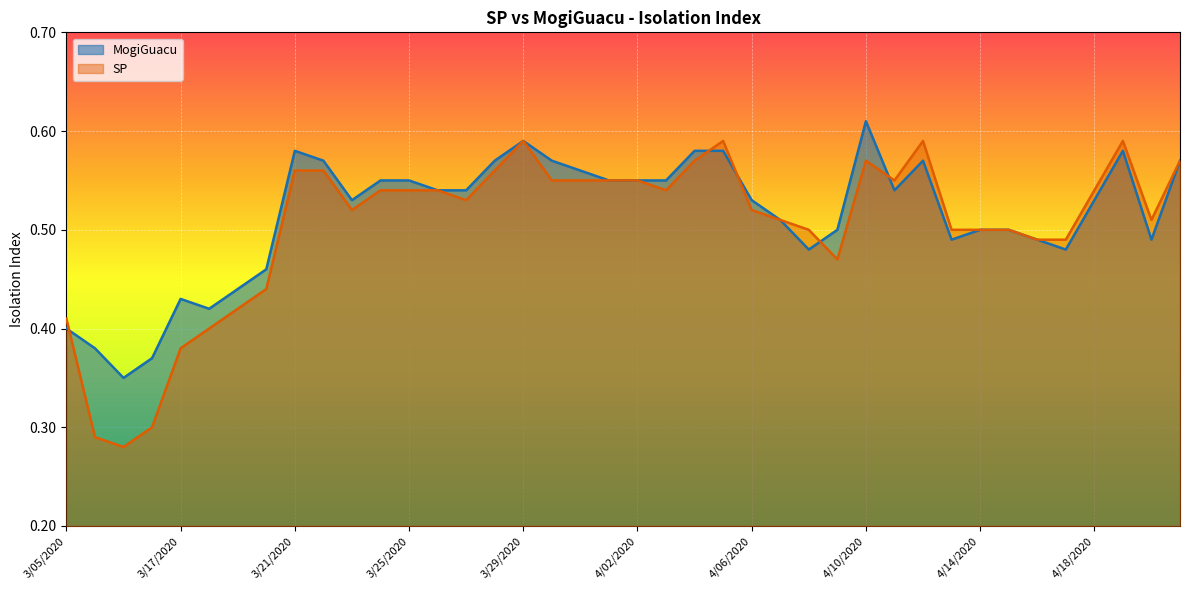

Reading left to right, transcribe all the data shown in this chart.

MogiGuacu: 3/05/2020=0.4	3/06/2020=0.4	3/12/2020=0.3	3/13/2020=0.4	3/17/2020=0.4	3/18/2020=0.4	3/19/2020=0.4	3/20/2020=0.5	3/21/2020=0.6	3/22/2020=0.6	3/23/2020=0.5	3/24/2020=0.6	3/25/2020=0.6	3/26/2020=0.5	3/27/2020=0.5	3/28/2020=0.6	3/29/2020=0.6	3/30/2020=0.6	3/31/2020=0.6	4/01/2020=0.6	4/02/2020=0.6	4/03/2020=0.6	4/04/2020=0.6	4/05/2020=0.6	4/06/2020=0.5	4/07/2020=0.5	4/08/2020=0.5	4/09/2020=0.5	4/10/2020=0.6	4/11/2020=0.5	4/12/2020=0.6	4/13/2020=0.5	4/14/2020=0.5	4/15/2020=0.5	4/16/2020=0.5	4/17/2020=0.5	4/18/2020=0.5	4/19/2020=0.6	4/20/2020=0.5	4/21/2020=0.6
SP: 3/05/2020=0.4	3/06/2020=0.3	3/12/2020=0.3	3/13/2020=0.3	3/17/2020=0.4	3/18/2020=0.4	3/19/2020=0.4	3/20/2020=0.4	3/21/2020=0.6	3/22/2020=0.6	3/23/2020=0.5	3/24/2020=0.5	3/25/2020=0.5	3/26/2020=0.5	3/27/2020=0.5	3/28/2020=0.6	3/29/2020=0.6	3/30/2020=0.6	3/31/2020=0.6	4/01/2020=0.6	4/02/2020=0.6	4/03/2020=0.5	4/04/2020=0.6	4/05/2020=0.6	4/06/2020=0.5	4/07/2020=0.5	4/08/2020=0.5	4/09/2020=0.5	4/10/2020=0.6	4/11/2020=0.6	4/12/2020=0.6	4/13/2020=0.5	4/14/2020=0.5	4/15/2020=0.5	4/16/2020=0.5	4/17/2020=0.5	4/18/2020=0.5	4/19/2020=0.6	4/20/2020=0.5	4/21/2020=0.6